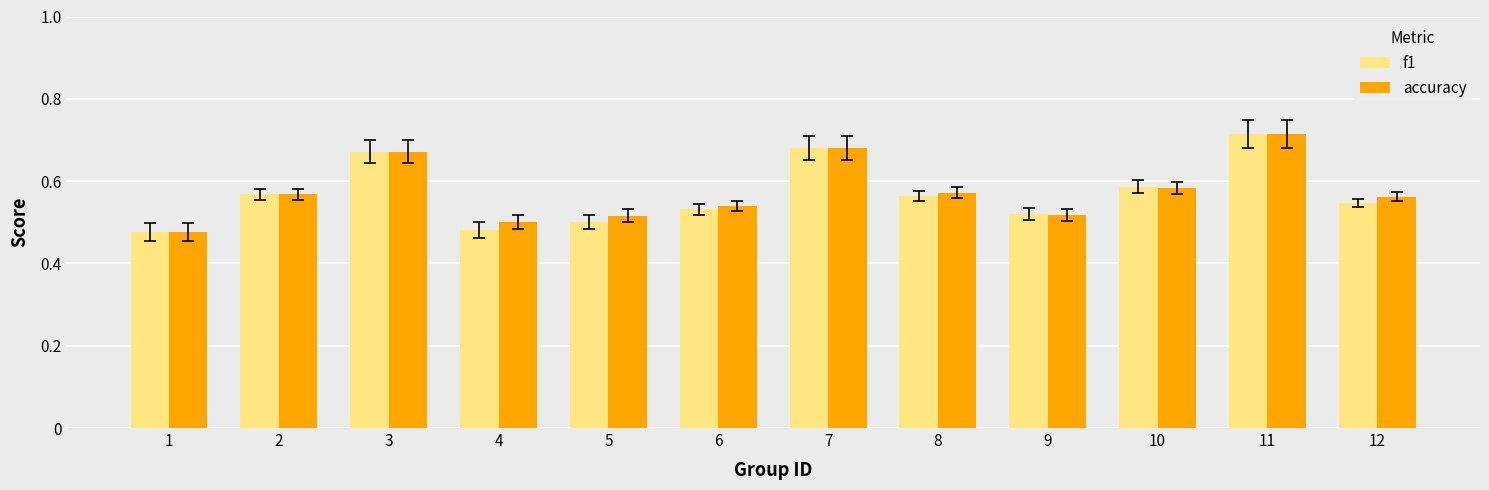

How many distinct data groups are displayed?

2